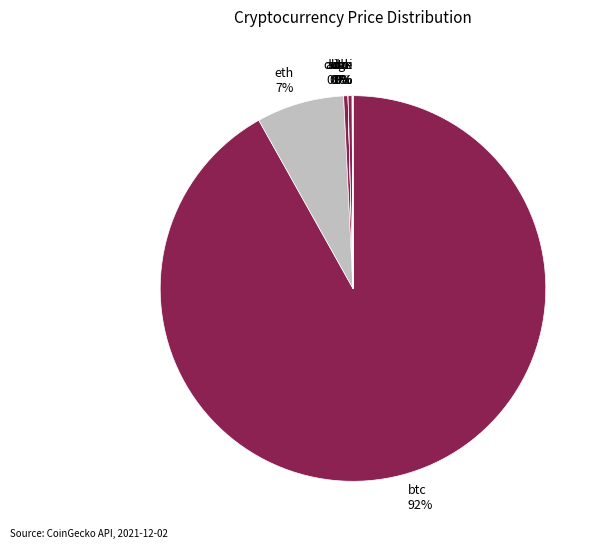

To the nearest percent, what is the average slice percentage?

12%